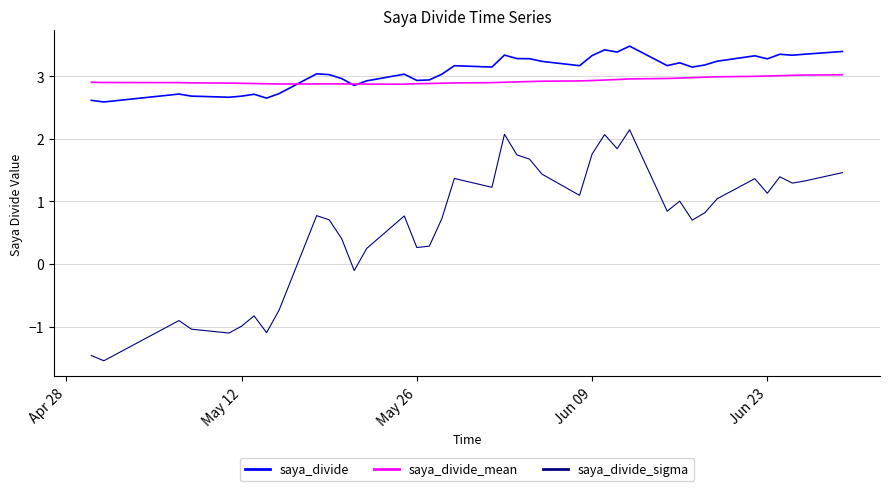

True or false: saya_divide_sigma and saya_divide intersect in this chart.

False